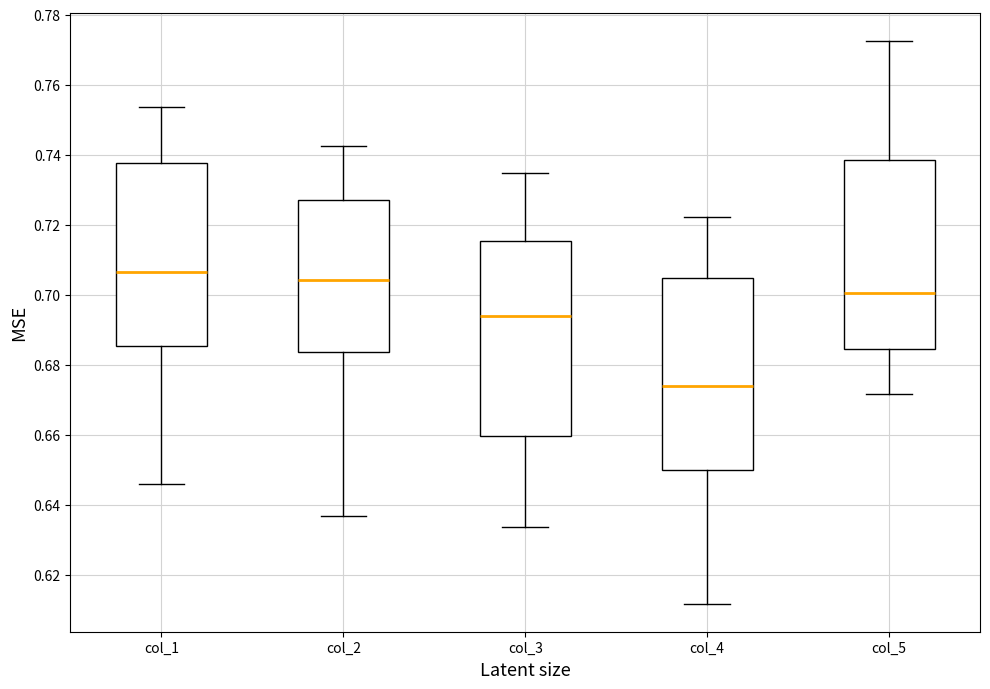

Reading left to right, transcribe this box plot: for each box, give where its median line is, the range the box spans, and where its two whiskers end, as read against the y-axis. The values are not printed on the chart, so give them approximately, as read against the axis.

col_1: median 0.706, box 0.686 to 0.738, whiskers 0.646 to 0.754
col_2: median 0.704, box 0.684 to 0.726, whiskers 0.636 to 0.742
col_3: median 0.694, box 0.660 to 0.716, whiskers 0.634 to 0.734
col_4: median 0.674, box 0.650 to 0.704, whiskers 0.612 to 0.722
col_5: median 0.700, box 0.684 to 0.738, whiskers 0.672 to 0.772